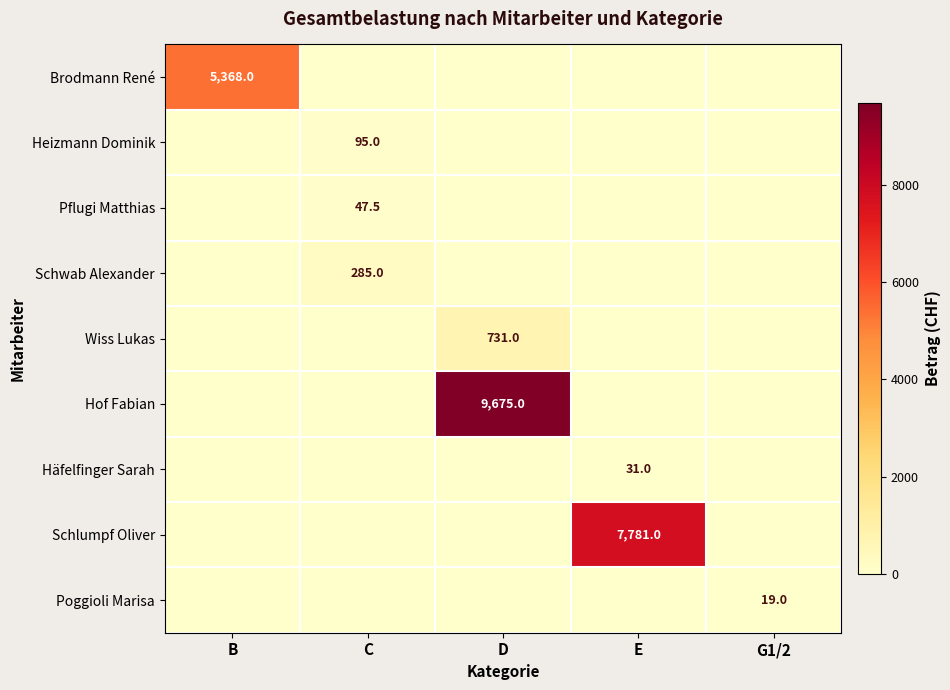

At how many categories does at least one series exceed 1278?

3